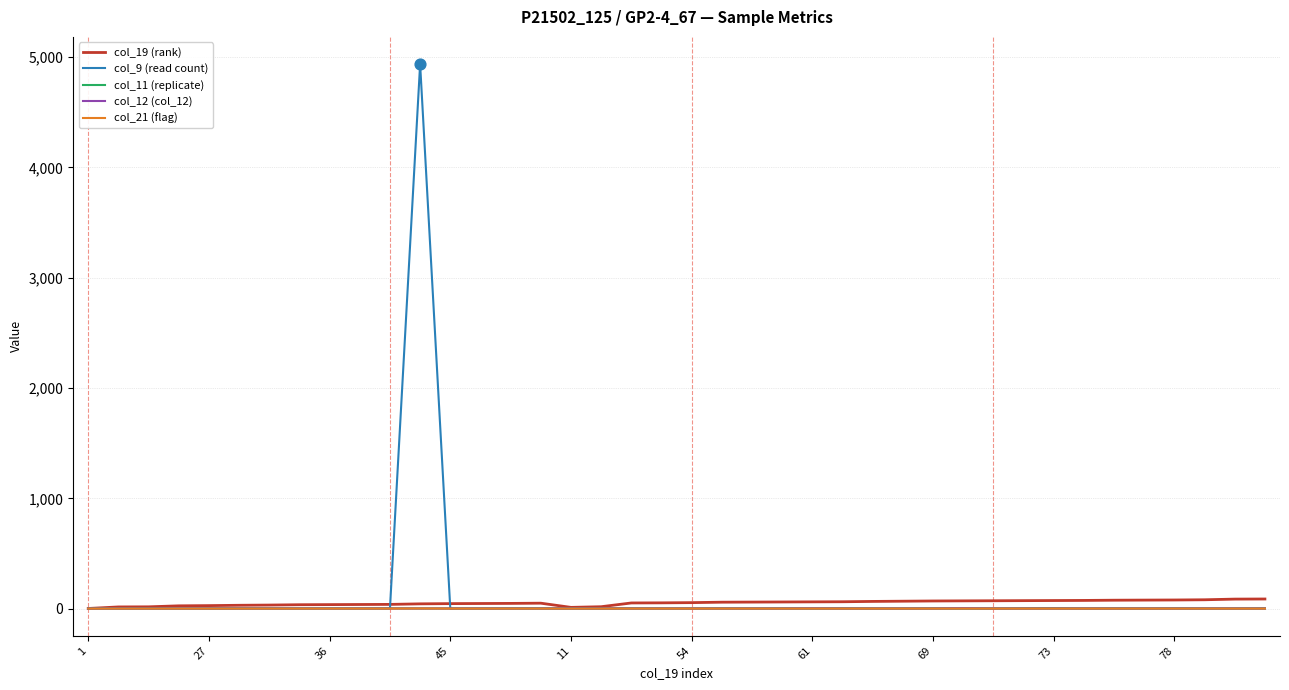

How many lines are shown in the chart?

5